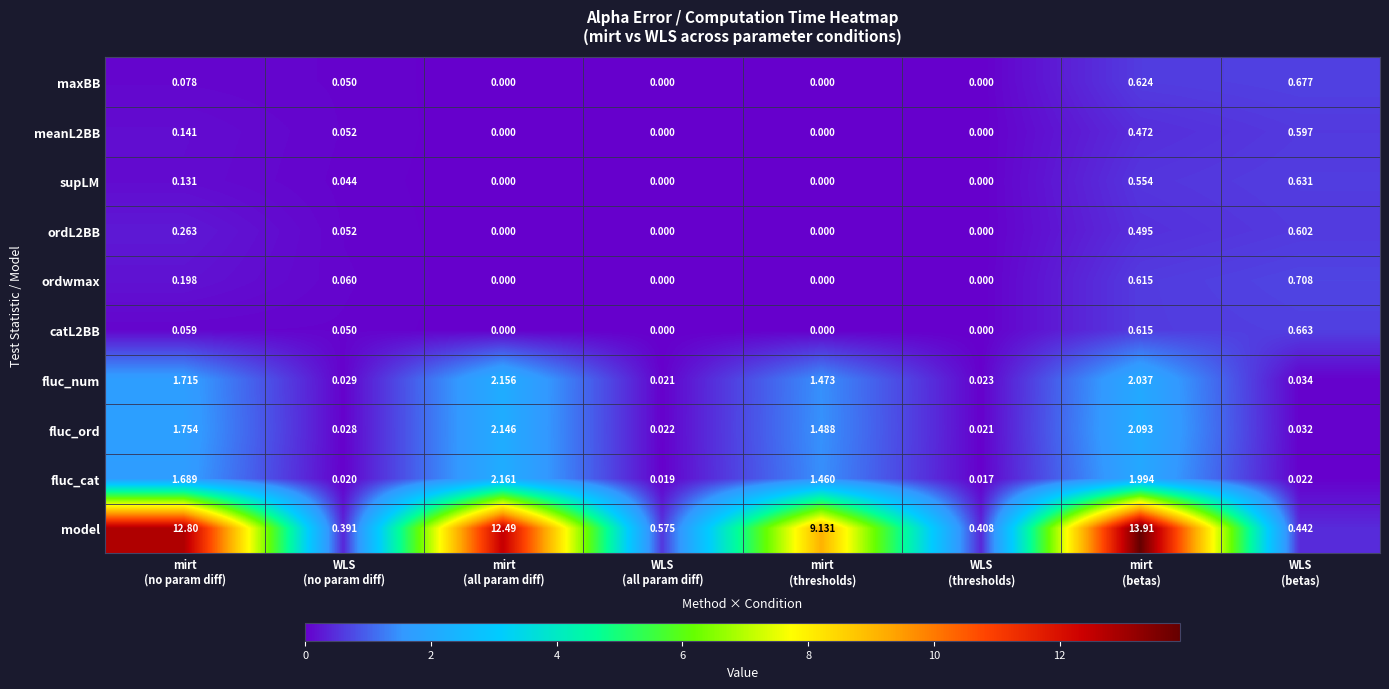

Which series changed the most between WLS
(no param diff) and WLS
(thresholds)?

ordwmax